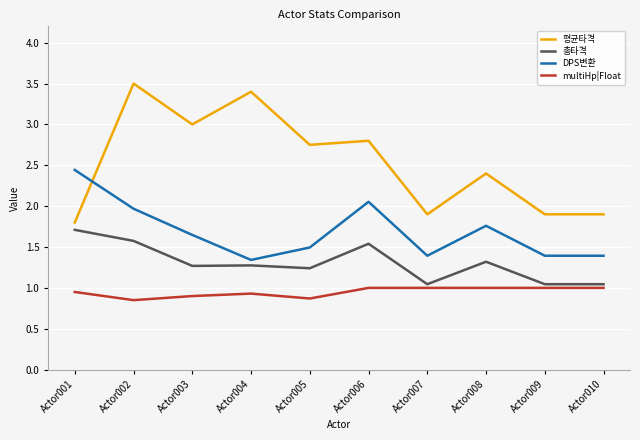

Is the value of DPS변환 at Actor007 greater than the value of 총타격 at Actor007?

Yes